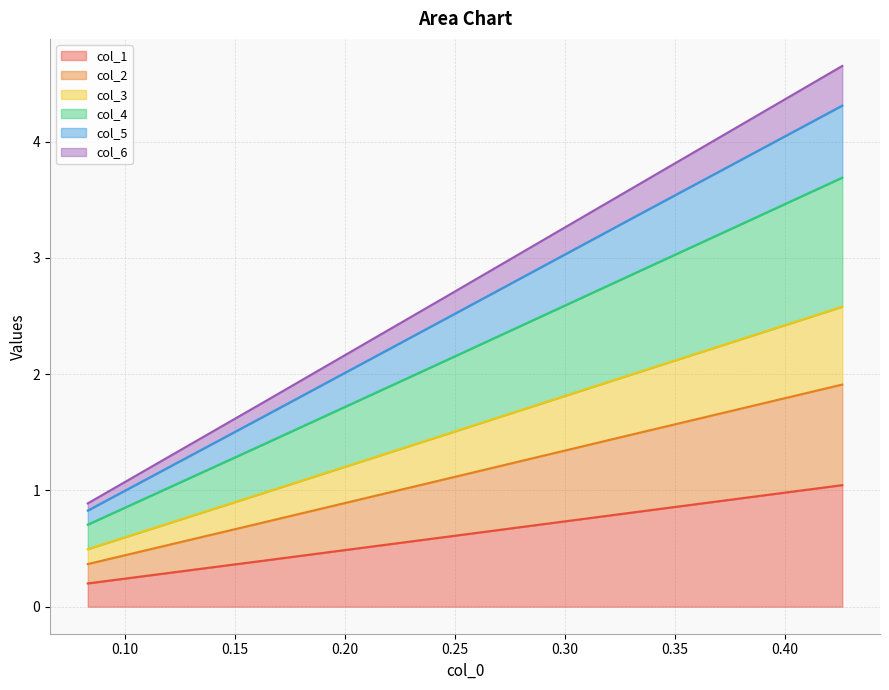

What is the highest value of the col_1 series?

1.0